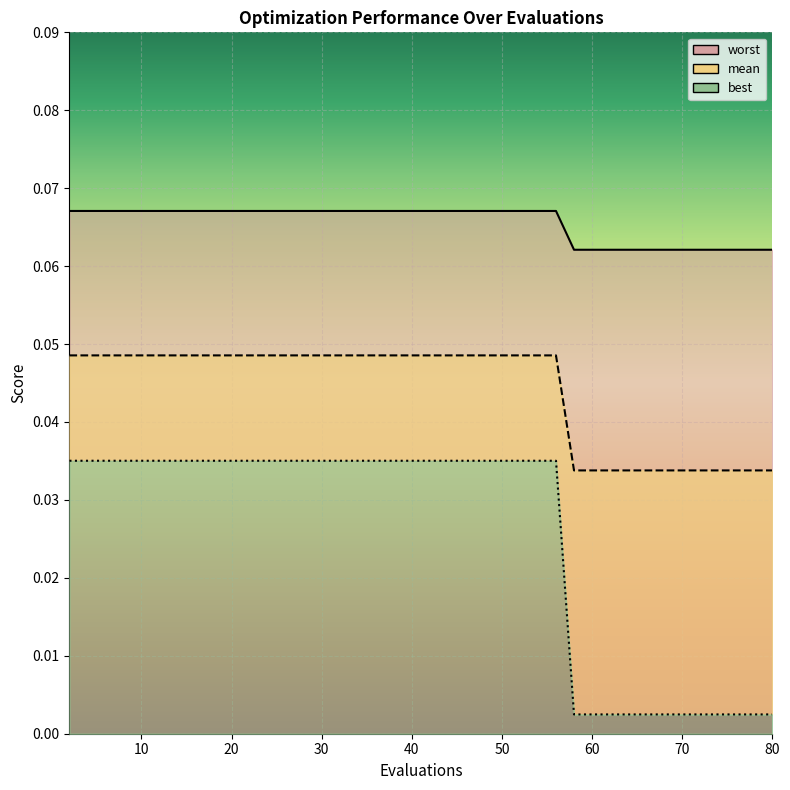

True or false: worst and mean cross at least once.

False